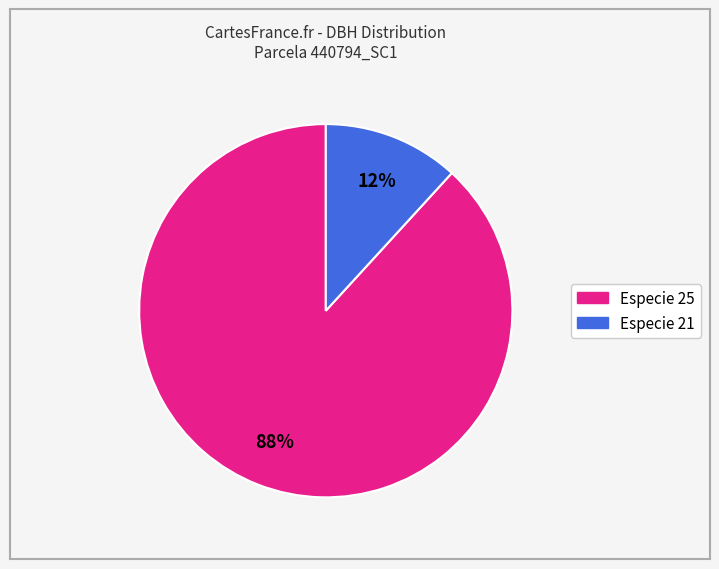

Does any single category account for the majority?

Yes